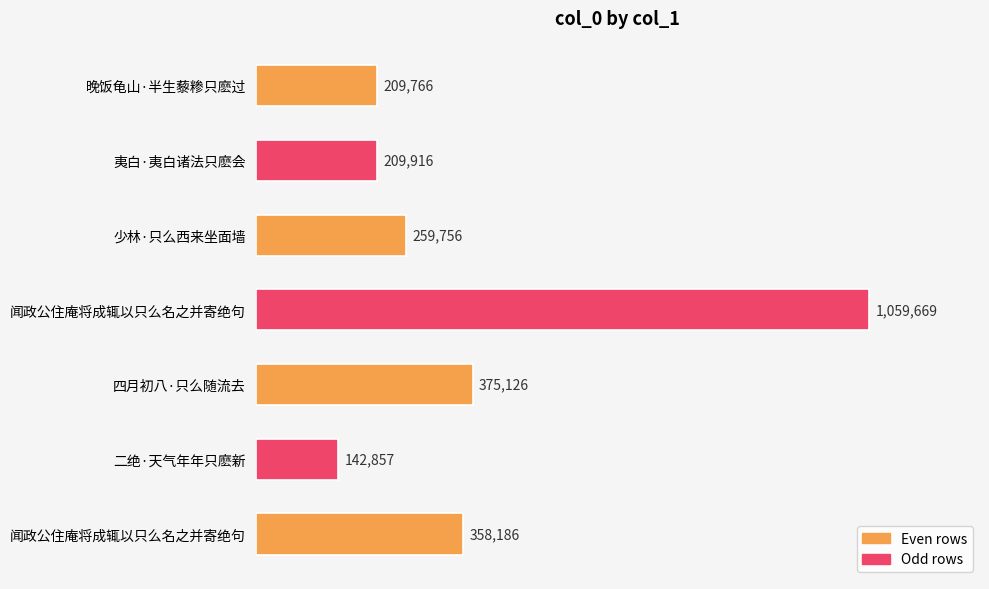

What is the difference between the second highest and second lowest values?

165360